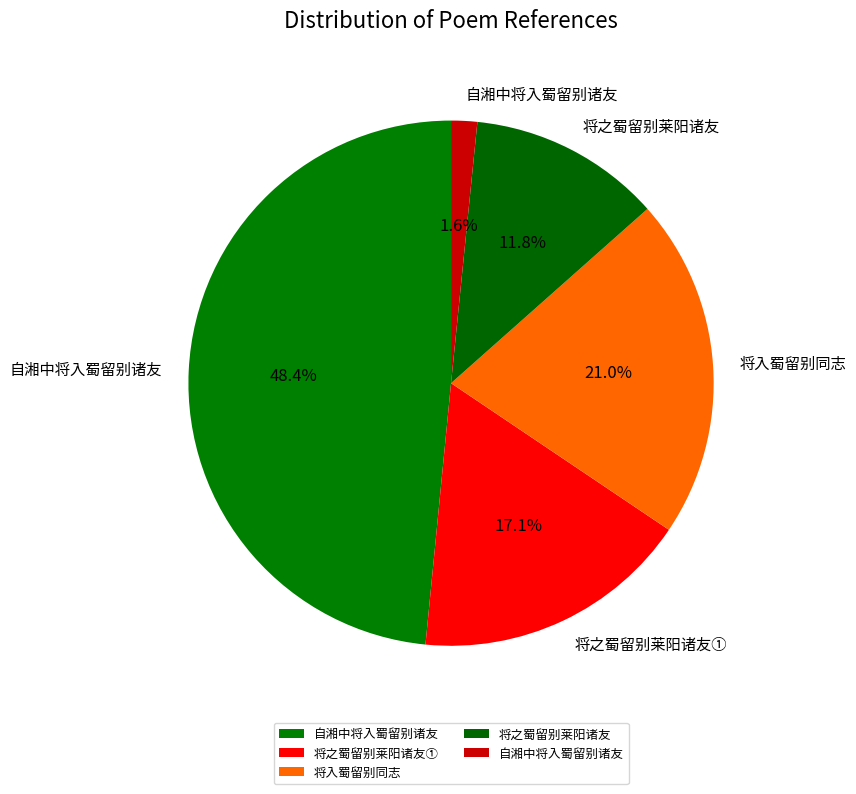

Which slice is the smallest?

自湘中将入蜀留别诸友